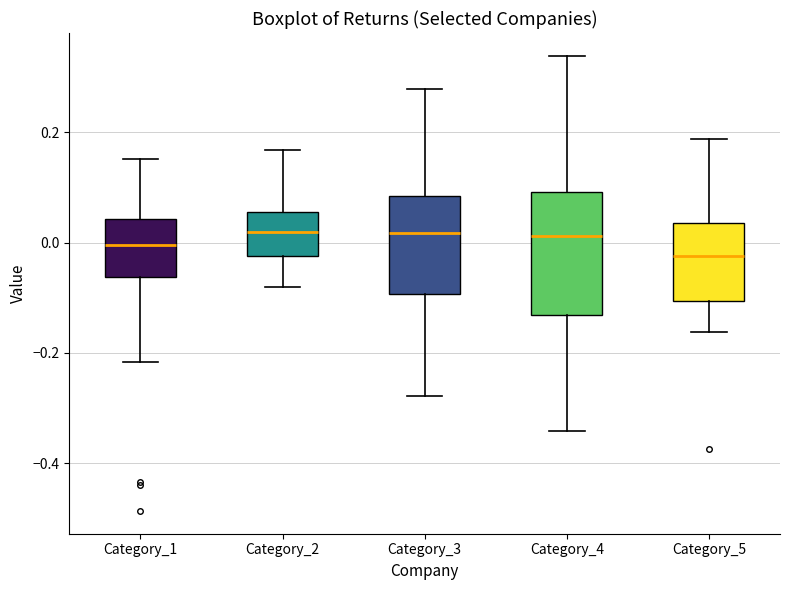

Where is the lower edge of the box for Category_2 on the y-axis? The values are not printed on the chart, so give them approximately, as read against the axis.

-0.02